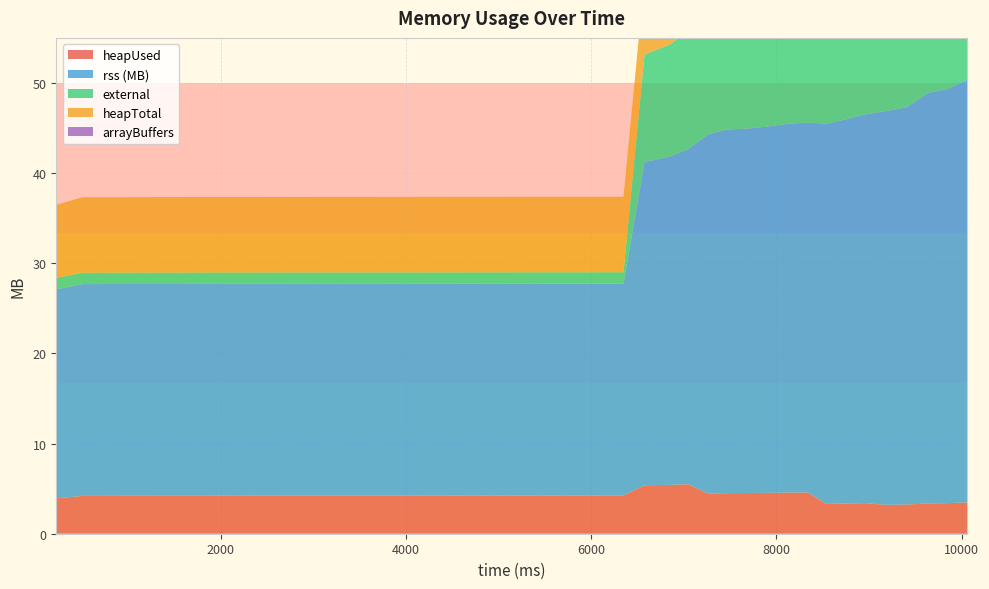

Reading left to right, what are all the values shown in this chart?

heapUsed: 226=3.9	509=4.2	747=4.2	984=4.2	1225=4.2	1508=4.2	1743=4.2	1998=4.2	2259=4.2	2573=4.2	2913=4.2	3223=4.2	3662=4.2	3939=4.2	4241=4.2	4559=4.2	4811=4.2	5082=4.2	5362=4.2	5612=4.2	5841=4.2	6082=4.2	6349=4.2	6576=5.4	6850=5.4	7049=5.5	7259=4.5	7459=4.5	7685=4.5	7887=4.5	8137=4.6	8337=4.6	8539=3.3	8744=3.4	8954=3.4	9181=3.2	9402=3.2	9641=3.4	9852=3.4	10057=3.5
rss (MB): 226=23.2	509=23.5	747=23.5	984=23.5	1225=23.5	1508=23.5	1743=23.5	1998=23.5	2259=23.5	2573=23.5	2913=23.5	3223=23.5	3662=23.5	3939=23.5	4241=23.5	4559=23.5	4811=23.5	5082=23.5	5362=23.5	5612=23.5	5841=23.5	6082=23.5	6349=23.5	6576=35.9	6850=36.4	7049=37.2	7259=39.8	7459=40.3	7685=40.4	7887=40.6	8137=40.9	8337=41.0	8539=42.2	8744=42.6	8954=43.1	9181=43.7	9402=44.0	9641=45.6	9852=45.9	10057=46.9
external: 226=1.3	509=1.3	747=1.3	984=1.3	1225=1.3	1508=1.3	1743=1.3	1998=1.3	2259=1.3	2573=1.3	2913=1.3	3223=1.3	3662=1.3	3939=1.3	4241=1.3	4559=1.3	4811=1.3	5082=1.3	5362=1.3	5612=1.3	5841=1.3	6082=1.3	6349=1.3	6576=11.9	6850=12.4	7049=13.1	7259=17.1	7459=17.6	7685=17.7	7887=17.9	8137=18.2	8337=18.3	8539=20.1	8744=20.5	8954=21.0	9181=22.0	9402=22.3	9641=23.6	9852=23.9	10057=24.8
heapTotal: 226=8.1	509=8.4	747=8.4	984=8.4	1225=8.4	1508=8.4	1743=8.4	1998=8.4	2259=8.4	2573=8.4	2913=8.4	3223=8.4	3662=8.4	3939=8.4	4241=8.4	4559=8.4	4811=8.4	5082=8.4	5362=8.4	5612=8.4	5841=8.4	6082=8.4	6349=8.4	6576=8.4	6850=8.4	7049=8.4	7259=6.0	7459=6.0	7685=6.0	7887=6.0	8137=6.0	8337=6.0	8539=5.5	8744=5.5	8954=5.5	9181=5.5	9402=5.5	9641=5.5	9852=5.5	10057=5.5
arrayBuffers: 226=0.0	509=0.0	747=0.0	984=0.0	1225=0.0	1508=0.0	1743=0.0	1998=0.0	2259=0.0	2573=0.0	2913=0.0	3223=0.0	3662=0.0	3939=0.0	4241=0.0	4559=0.0	4811=0.0	5082=0.0	5362=0.0	5612=0.0	5841=0.0	6082=0.0	6349=0.0	6576=0.0	6850=0.0	7049=0.0	7259=0.0	7459=0.0	7685=0.0	7887=0.0	8137=0.0	8337=0.0	8539=0.0	8744=0.0	8954=0.0	9181=0.0	9402=0.0	9641=0.0	9852=0.0	10057=0.0